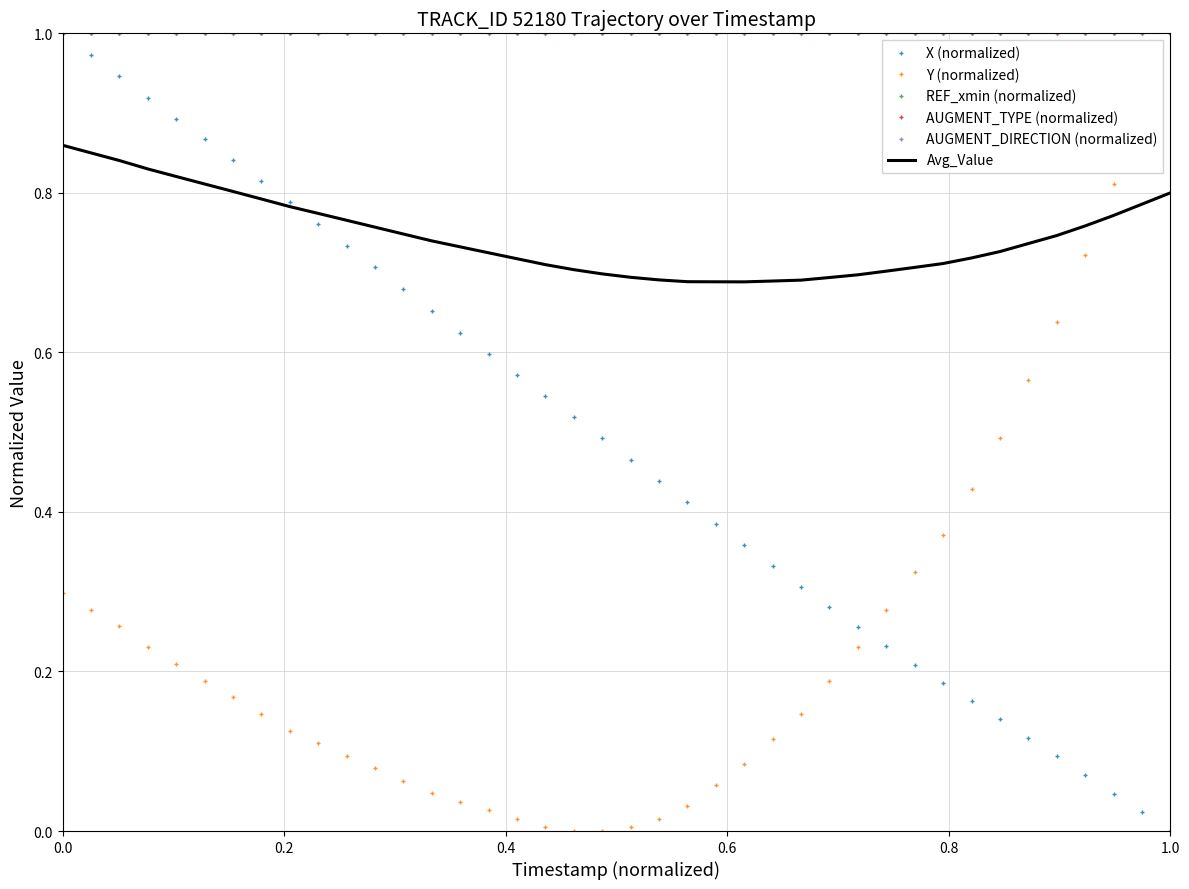

What are all the series names shown in the legend?

X (normalized), Y (normalized), REF_xmin (normalized), AUGMENT_TYPE (normalized), AUGMENT_DIRECTION (normalized), Avg_Value